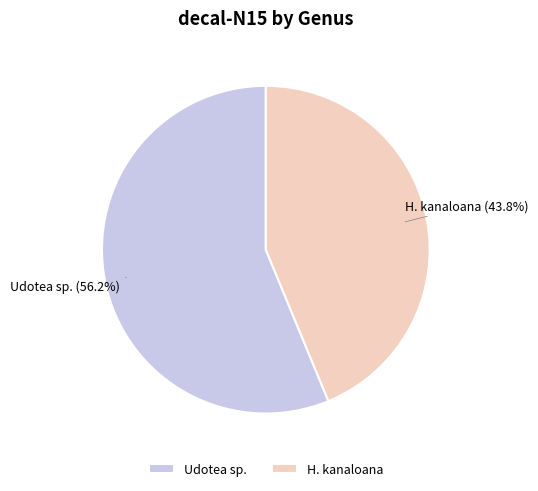

Between H. kanaloana and Udotea sp., which is larger?

Udotea sp.